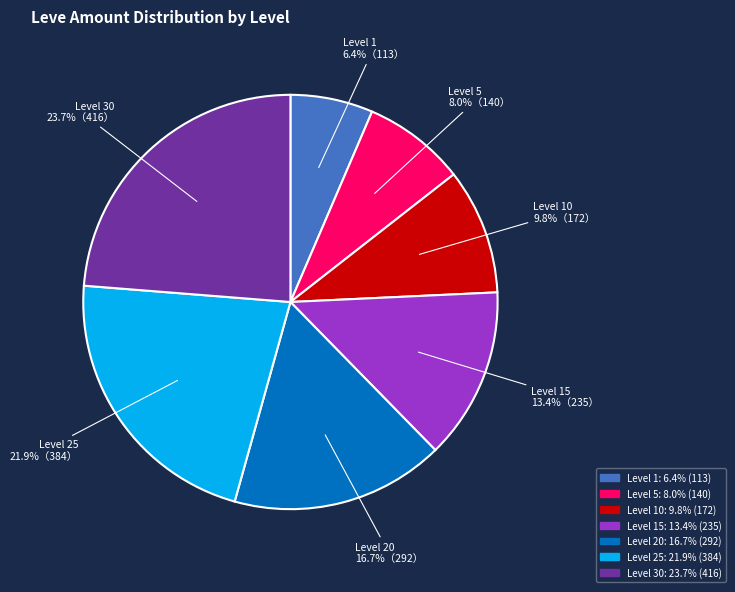

Rank the categories by value from lowest to highest.

Level 1, Level 5, Level 10, Level 15, Level 20, Level 25, Level 30